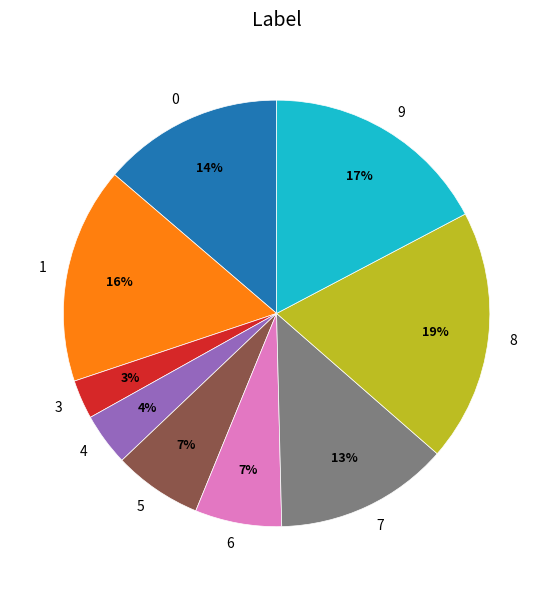

Count the number of slices in the pie.

9